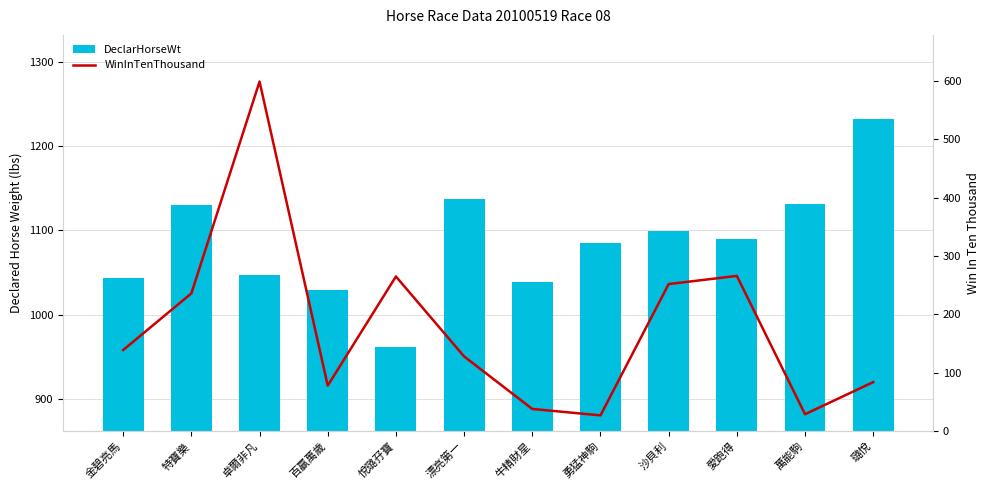

Which category has the highest value in the WinInTenThousand series?

卓爾非凡